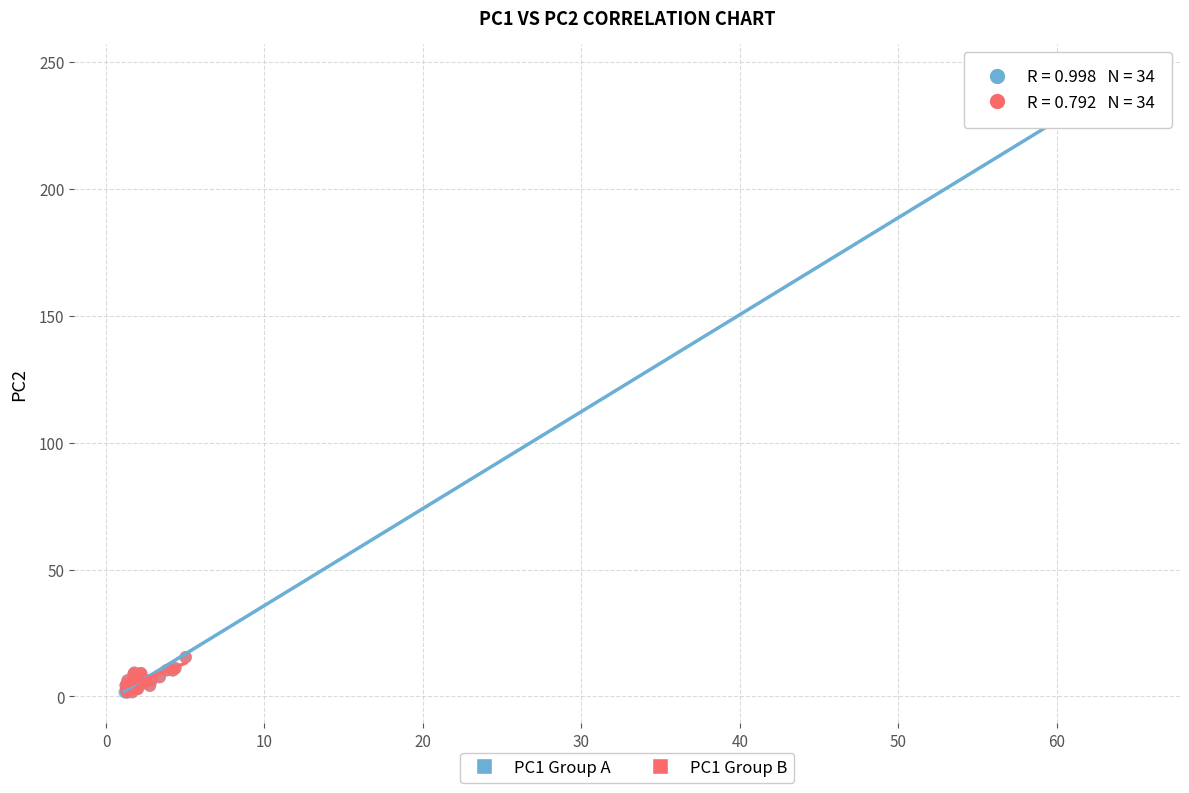

What are all the series names shown in the legend?

PC1 Group A, PC1 Group B